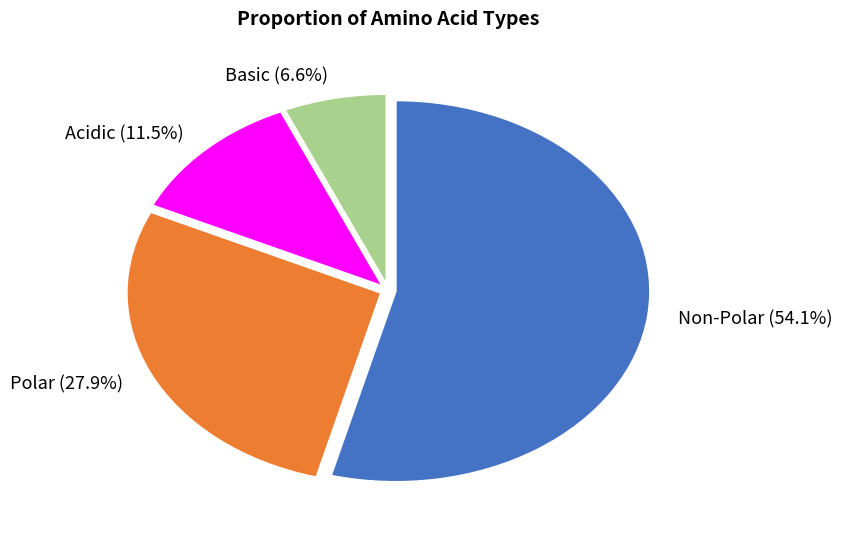

The Polar slice represents 28% of the pie. True or false?

True